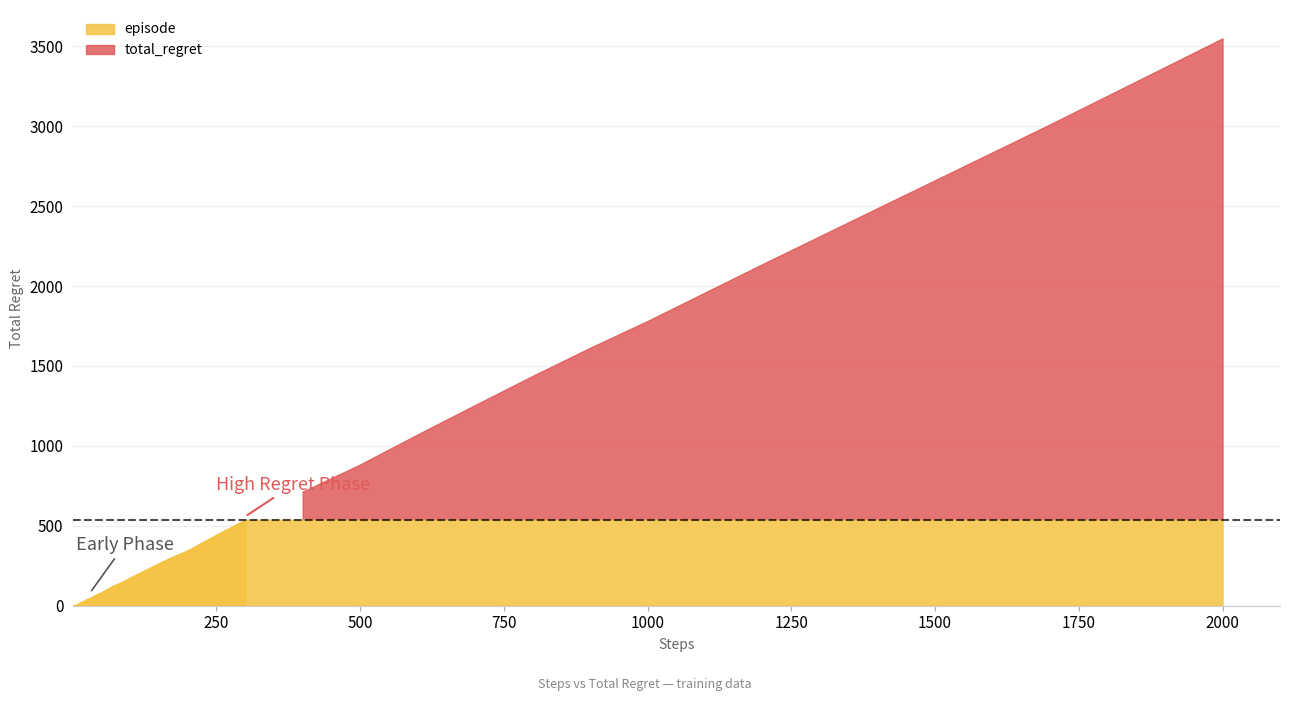

Reading right to left, list all the values displayed in this chart.

total_regret: 3550	3012	2488	2138	1782	1614	1438	1256	1072	884	714	538	444	346	300	248	212	176	156	140	124	104	84	68	48	42	32	26	22	18	14	12	10	8	6	4	4	4	4	2
episode: 2000	1700	1400	1200	1000	900	800	700	600	500	400	300	250	200	170	140	120	100	90	80	70	60	50	40	30	25	20	17	14	12	10	9	8	7	6	5	4	3	2	1